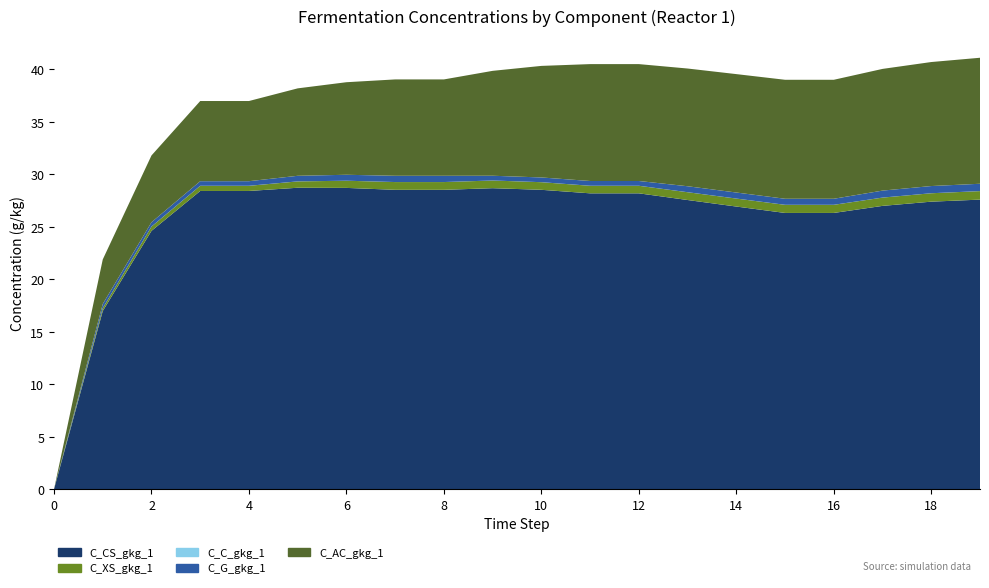

Reading left to right, extract all data points from this chart.

C_CS_gkg_1: 0=0.0	1=17.0	2=24.6	3=28.4	4=28.4	5=28.7	6=28.7	7=28.5	8=28.5	9=28.7	10=28.5	11=28.2	12=28.2	13=27.5	14=26.9	15=26.3	16=26.3	17=27.0	18=27.4	19=27.6
C_XS_gkg_1: 0=0.0	1=0.3	2=0.4	3=0.5	4=0.5	5=0.6	6=0.7	7=0.7	8=0.7	9=0.7	10=0.7	11=0.7	12=0.7	13=0.7	14=0.8	15=0.8	16=0.8	17=0.8	18=0.8	19=0.8
C_C_gkg_1: 0=0.0	1=0.0	2=0.0	3=0.0	4=0.0	5=0.0	6=0.0	7=0.0	8=0.0	9=0.0	10=0.0	11=0.0	12=0.0	13=0.0	14=0.0	15=0.0	16=0.0	17=0.0	18=0.0	19=0.0
C_G_gkg_1: 0=0.0	1=0.4	2=0.4	3=0.4	4=0.4	5=0.5	6=0.6	7=0.6	8=0.6	9=0.5	10=0.4	11=0.5	12=0.5	13=0.6	14=0.6	15=0.6	16=0.6	17=0.7	18=0.7	19=0.7
C_AC_gkg_1: 0=0.0	1=4.2	2=6.4	3=7.6	4=7.6	5=8.3	6=8.8	7=9.2	8=9.2	9=10.0	10=10.6	11=11.1	12=11.1	13=11.2	14=11.3	15=11.3	16=11.3	17=11.6	18=11.8	19=12.0